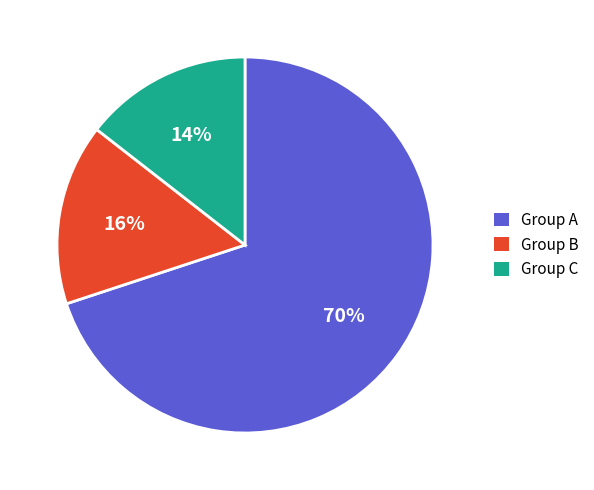

Rank the categories by value from lowest to highest.

Group C, Group B, Group A